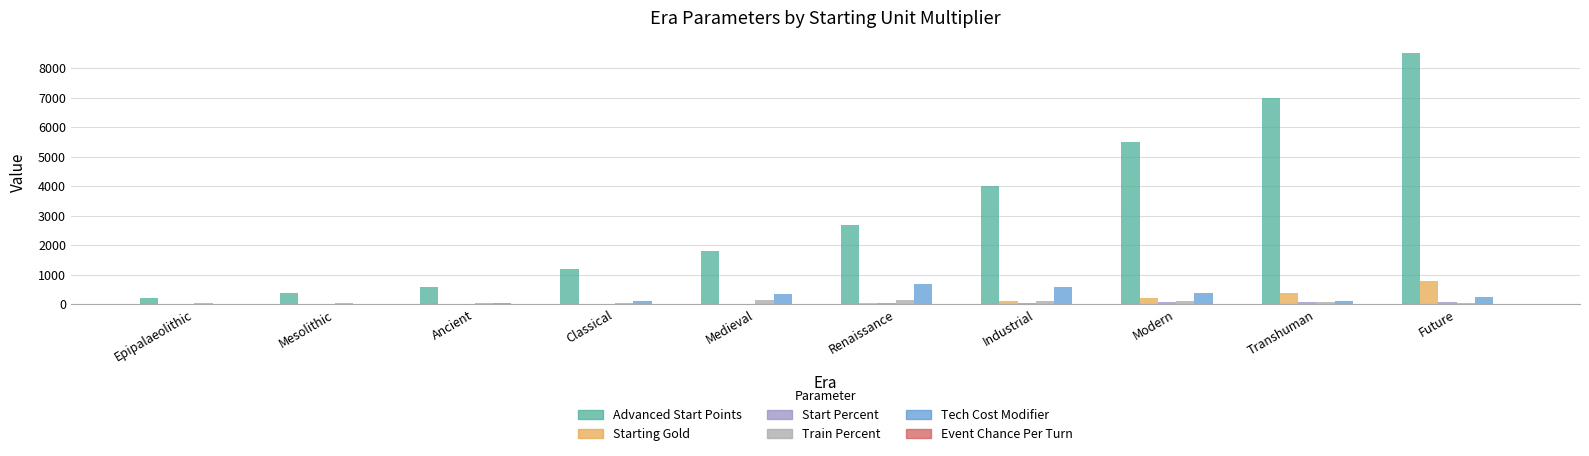

What is the approximate value of Event Chance Per Turn at Epipalaeolithic?

1